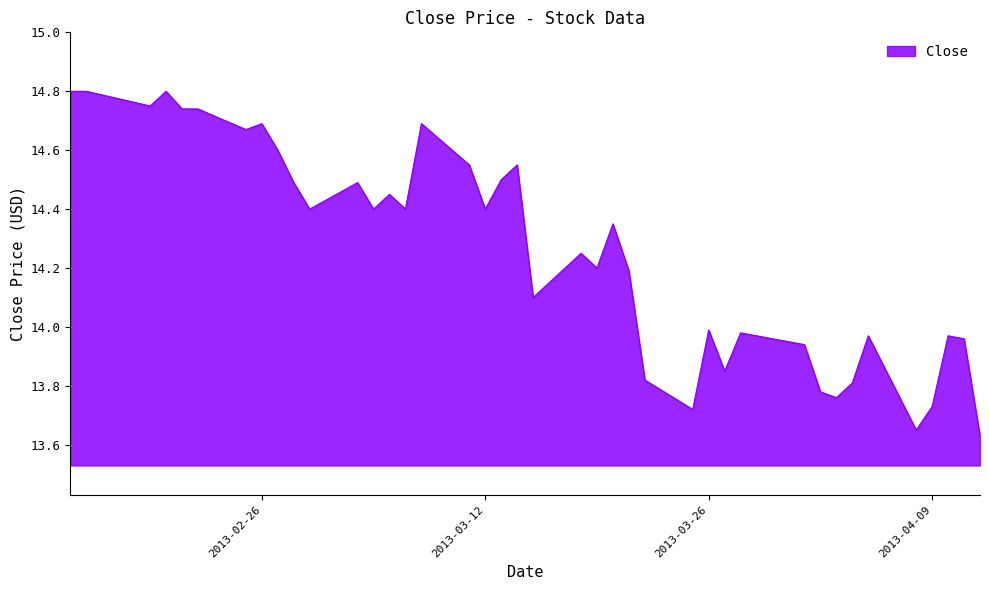

What is the difference between the maximum and minimum values?

1.2